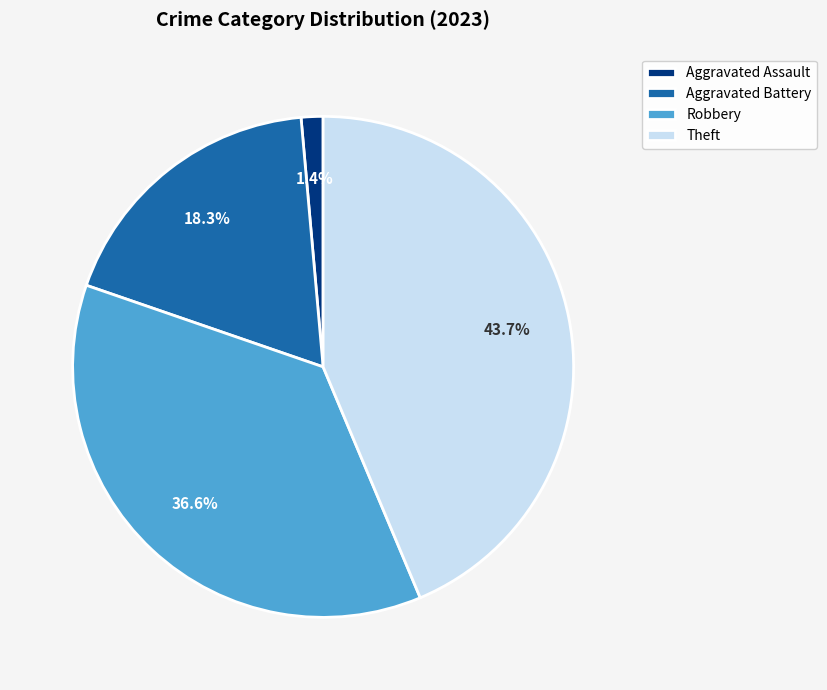

What is the ratio of the value at Aggravated Battery to the value at Theft?

0.4